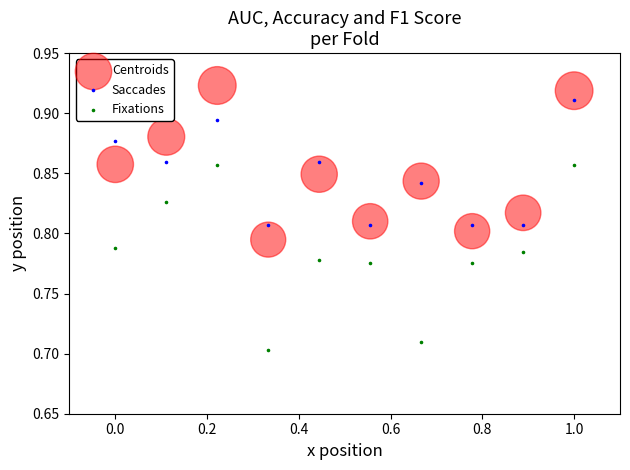

What is the X range (max minus min) for the scatter plot?

1.0